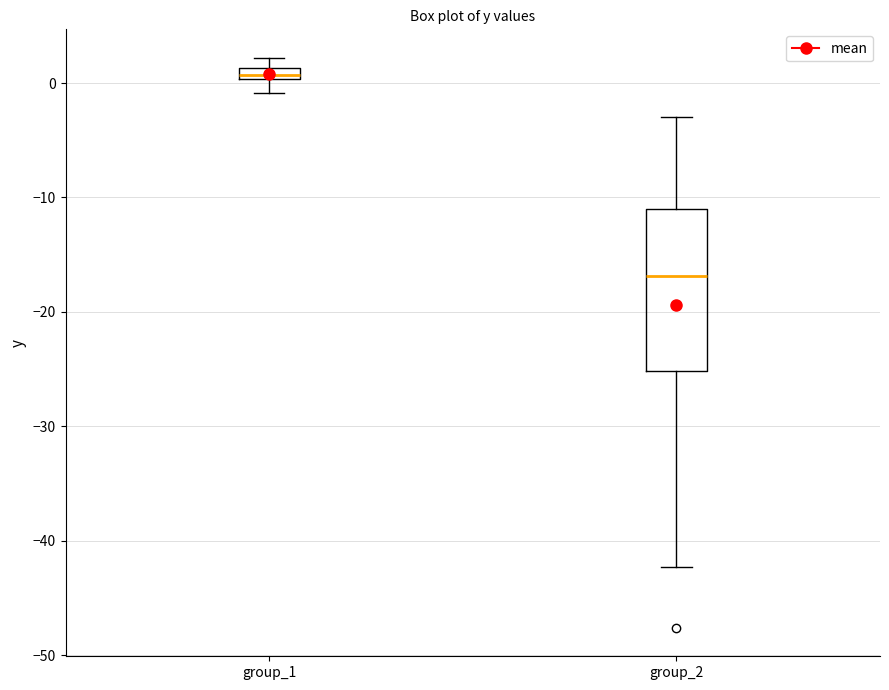

Which box is the tallest, from its lower edge to its upper edge?

group_2